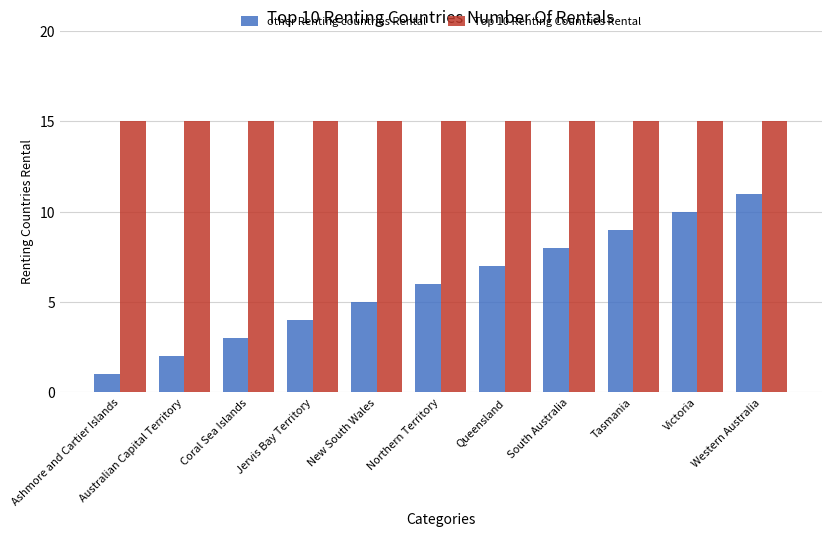

Count the other Renting countries Rental values in the range 3 to 9.

7